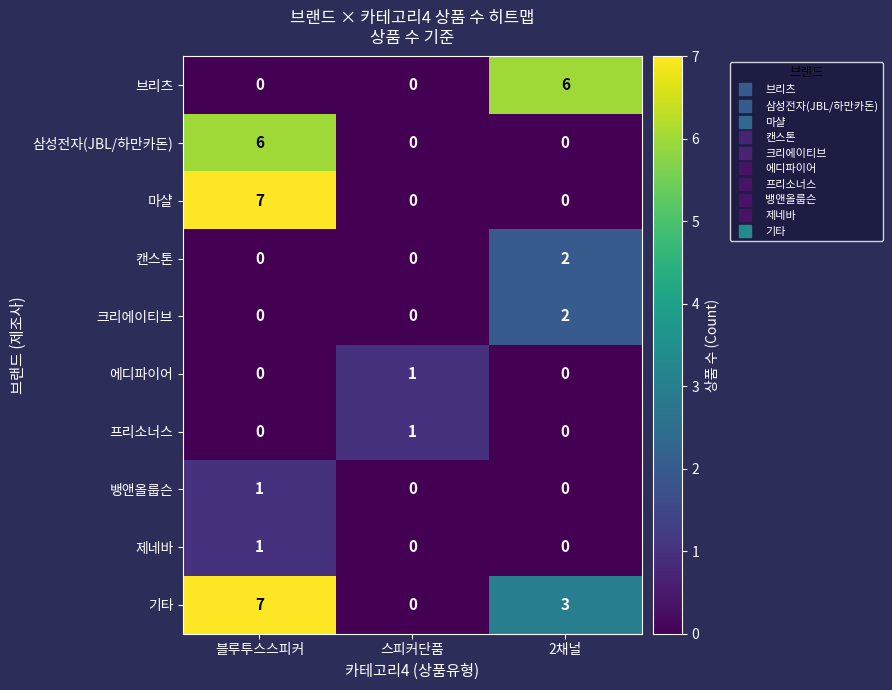

True or false: 기타 has a value of 5 at 2채널.

False